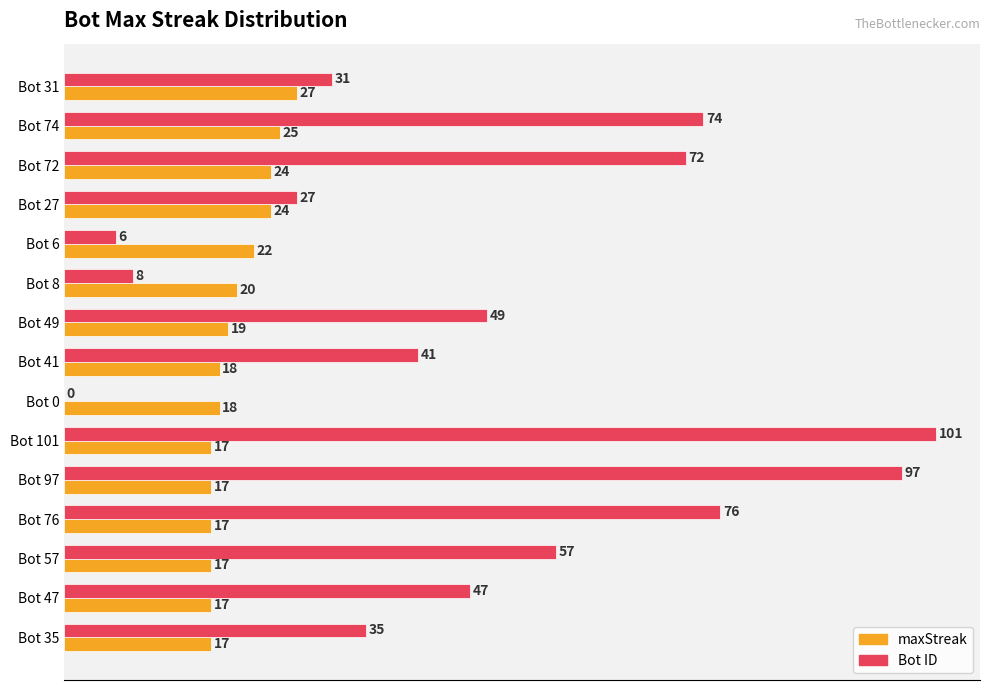

What is the maximum value shown in the chart?

101